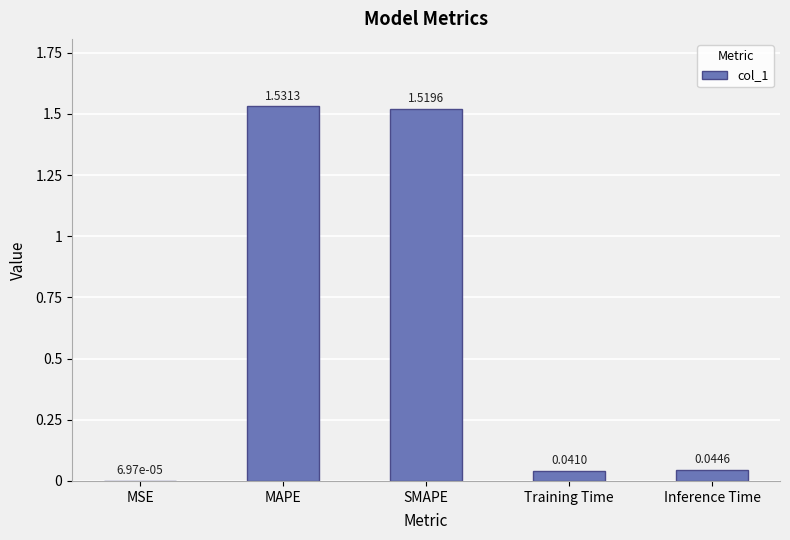

How many distinct data groups are displayed?

1